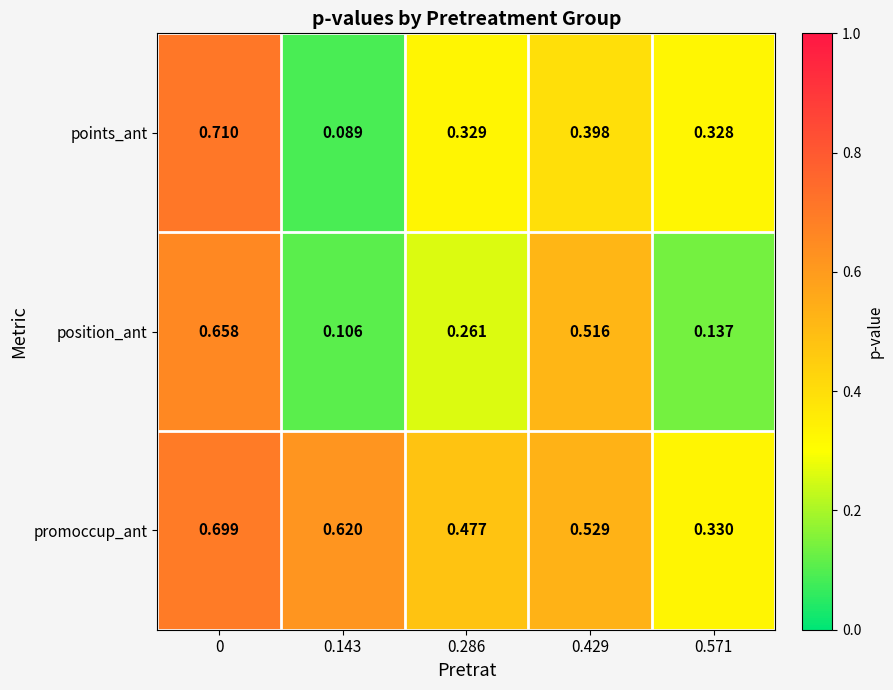

List the series in order of their overall mean, lowest first.

position_ant, points_ant, promoccup_ant